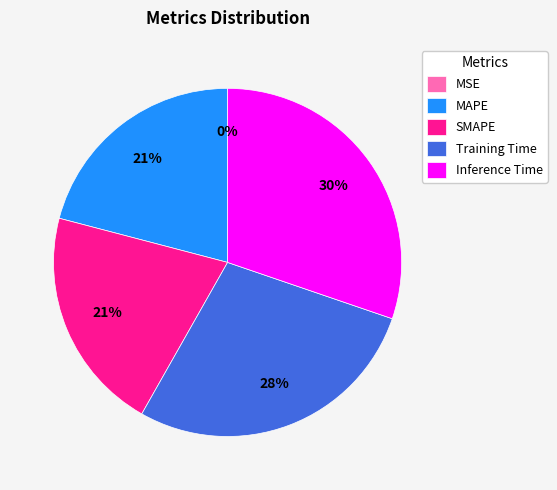

Is it true that Inference Time is 25% of the pie?

False